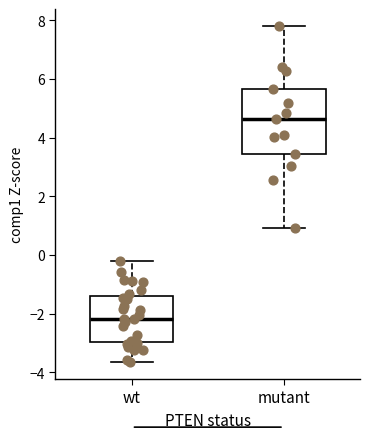

Reading left to right, read every box against the y-axis: the position of its median line, the range the box covers, and the ends of its whiskers. The values are not printed on the chart, so give them approximately, as read against the axis.

wt: median -2.2, box -3.0 to -1.4, whiskers -3.6 to -0.2
mutant: median 4.6, box 3.4 to 5.6, whiskers 1.0 to 7.8